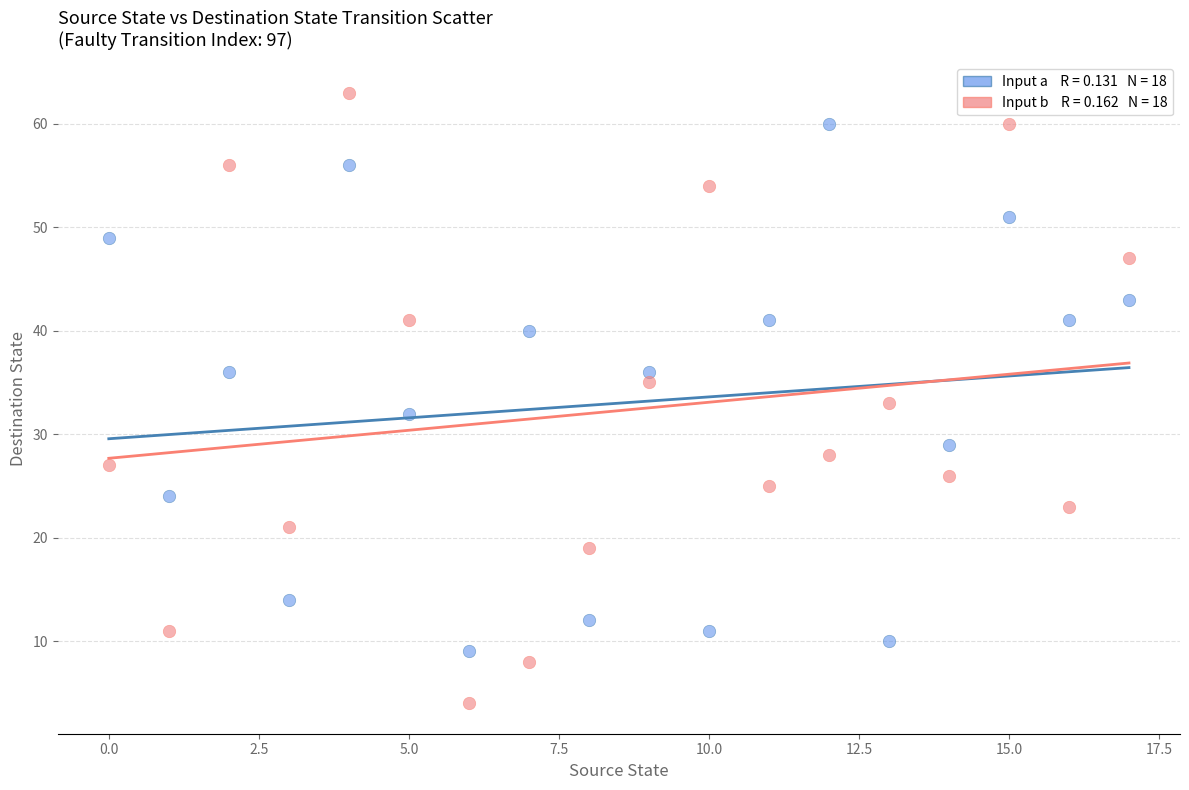

How many points are shown in the scatter plot?

36